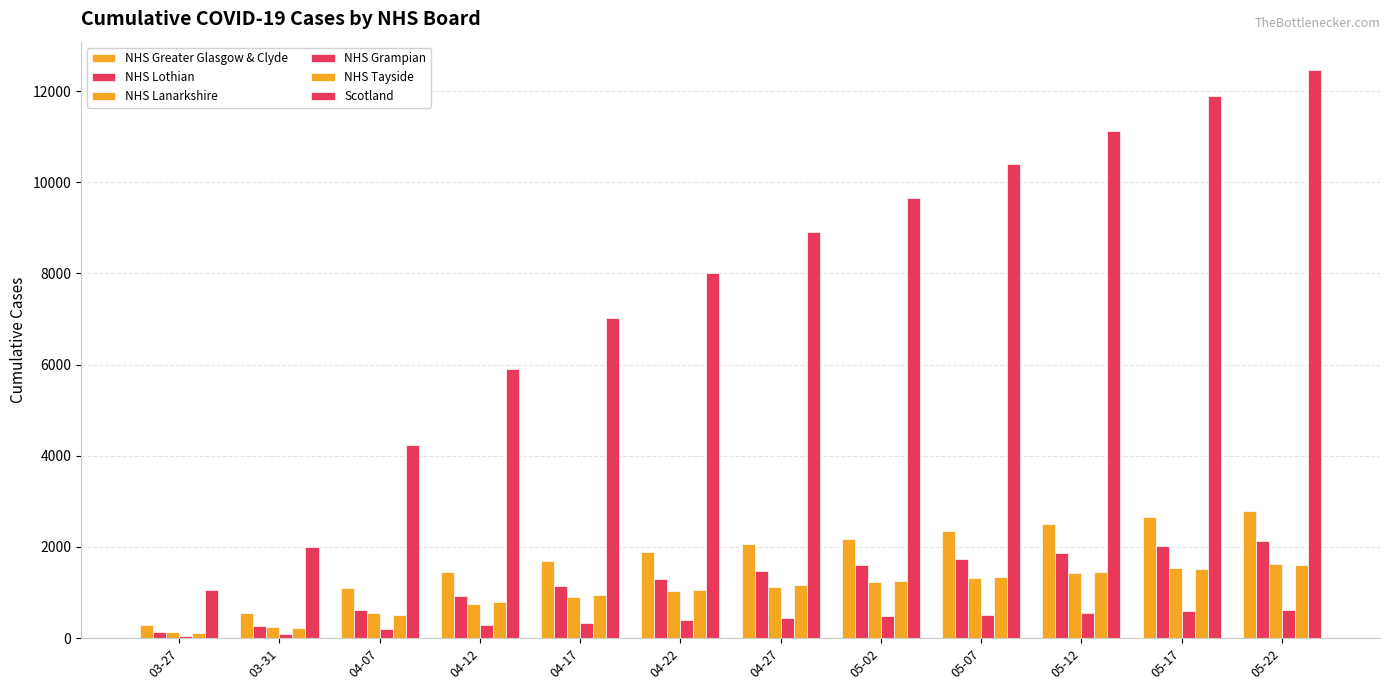

Are the bars horizontal?

No